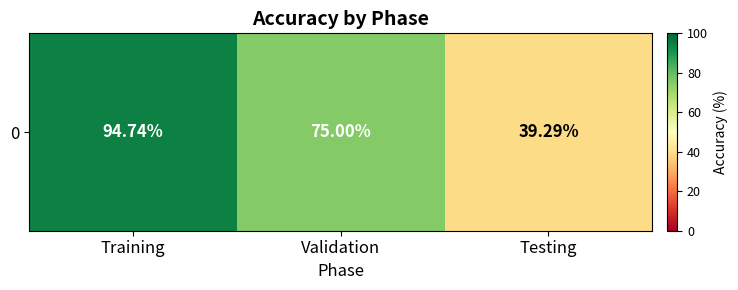

List the labels in order of value, smallest first.

Testing, Validation, Training